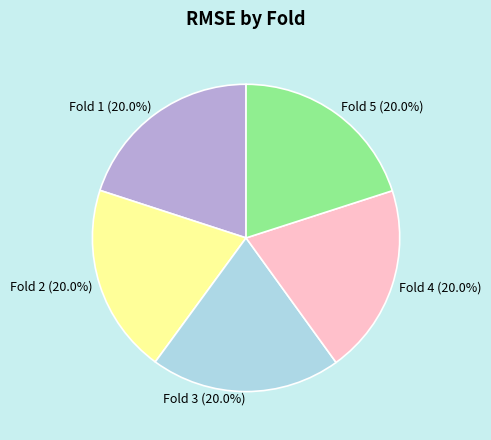

Is there any slice that represents more than half of the pie?

No